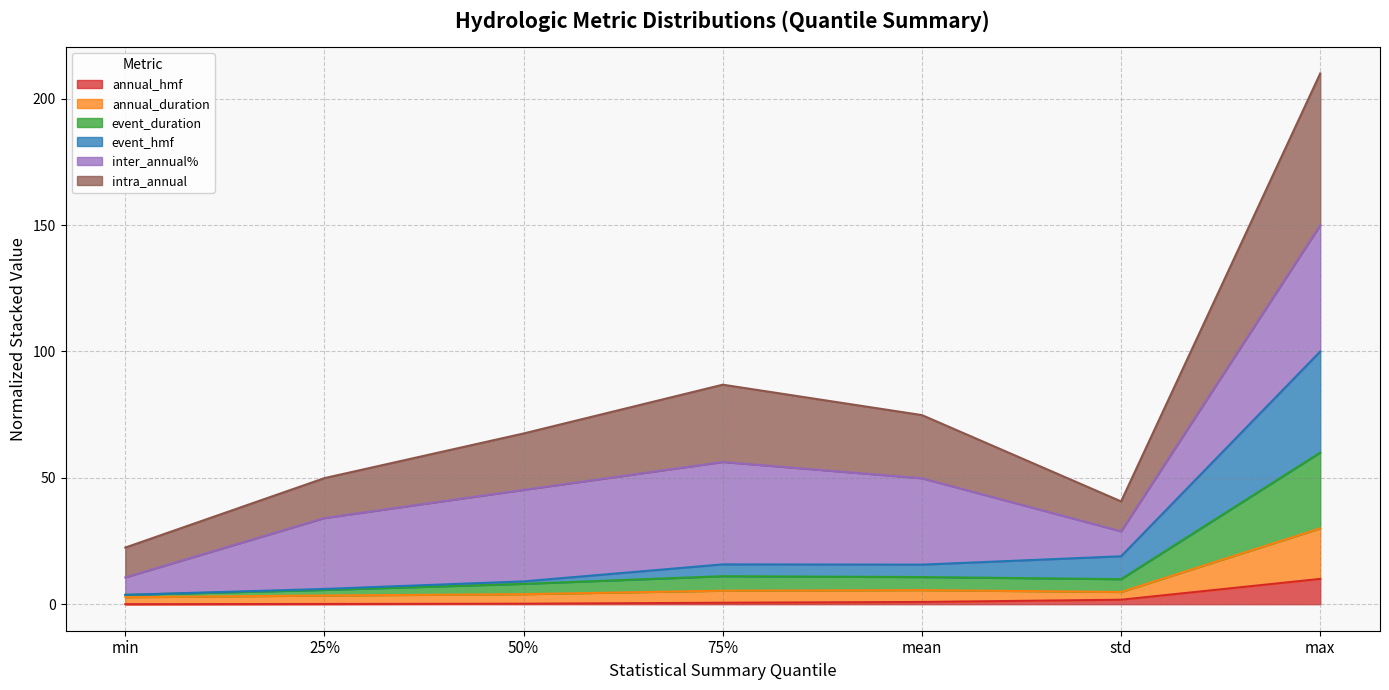

Is it true that annual_duration equals 5.6 at mean?

True